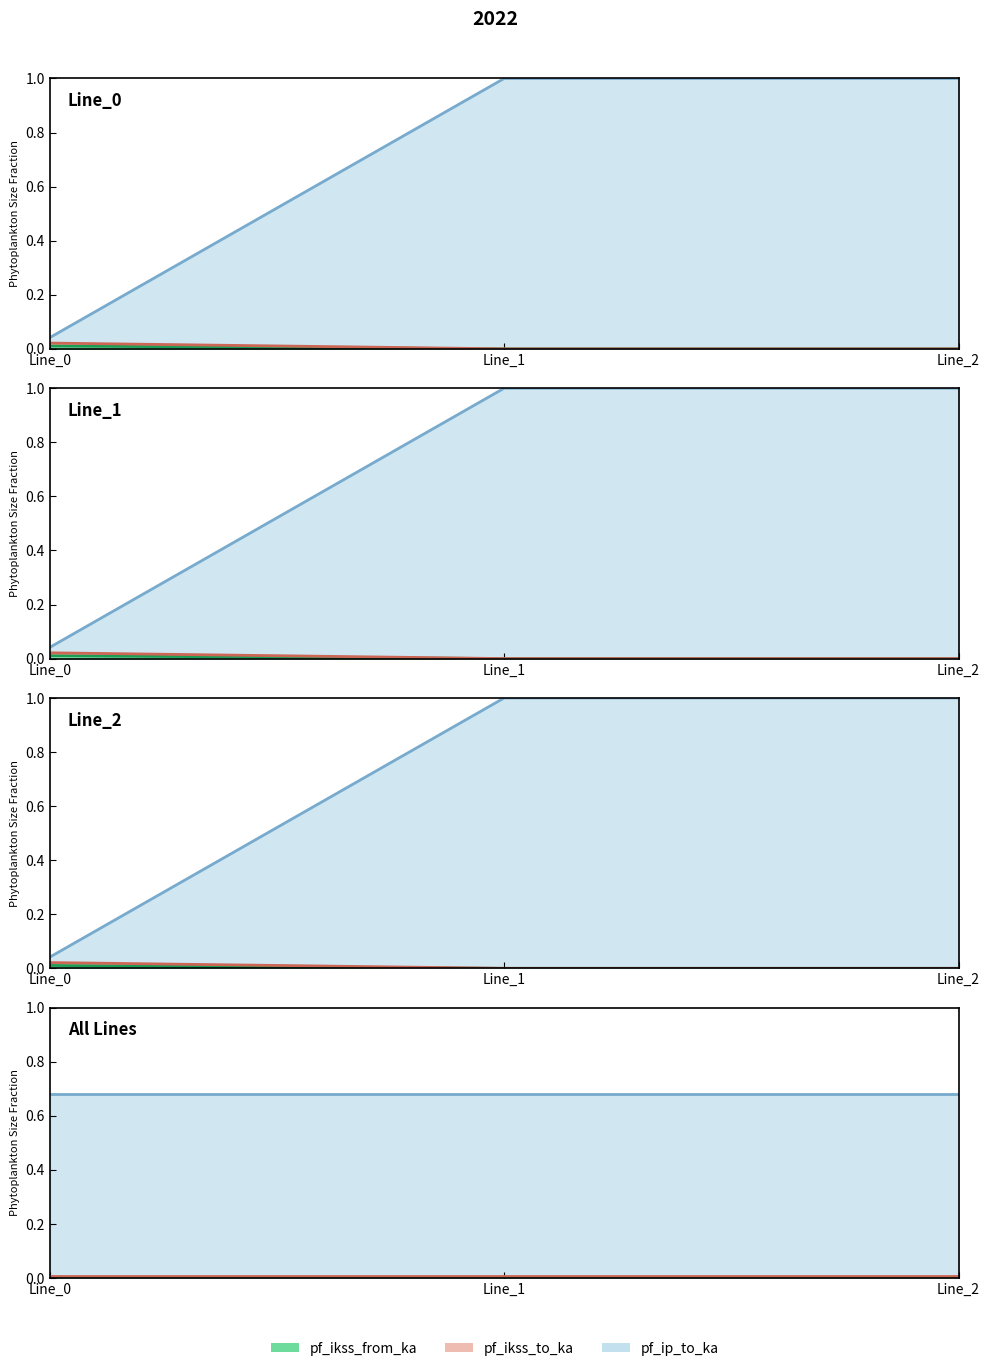

How many data points in pf_ikss_to_ka are above 0?

1